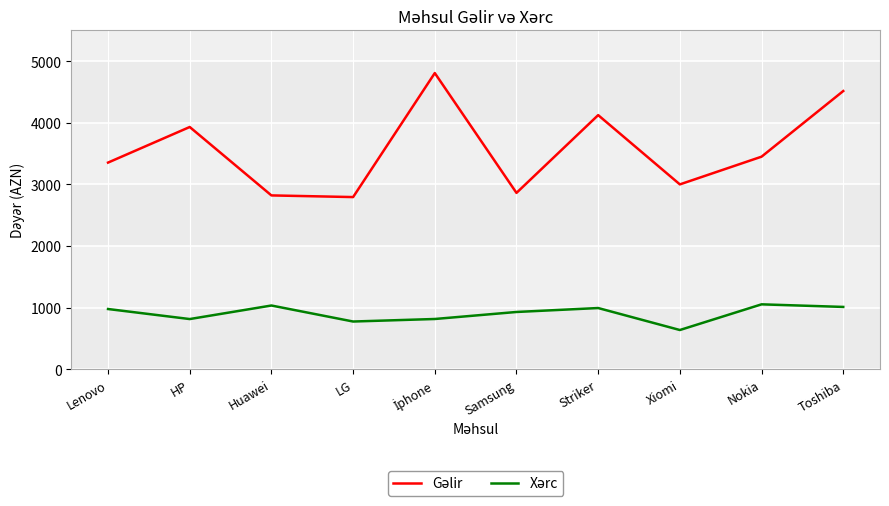

What is the spread (max minus min) of values at Samsung?

1934